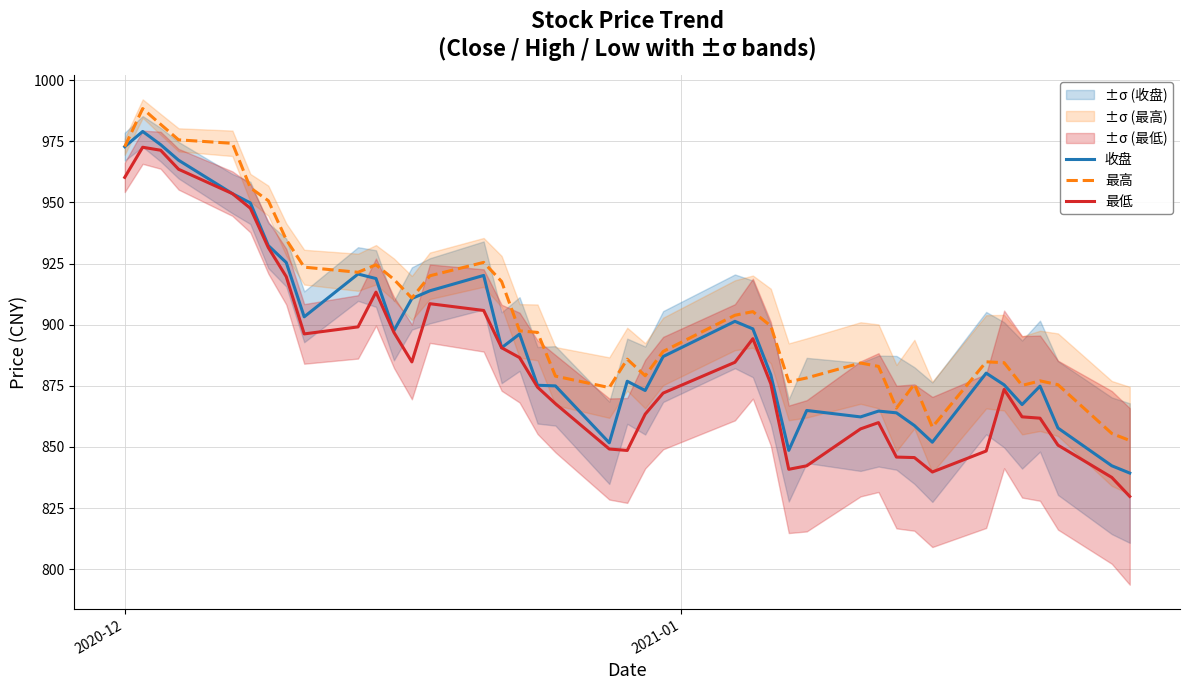

Rank the series by their average value, from highest to lowest.

最高, 收盘, 最低